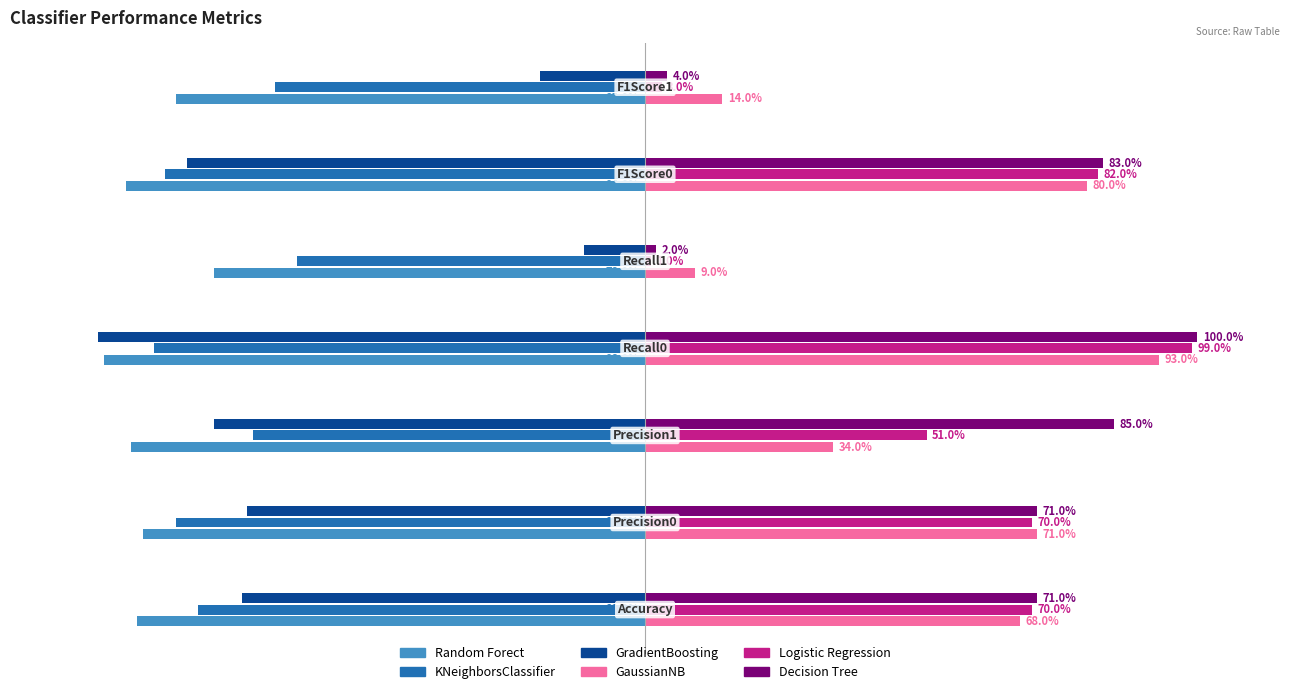

What are all the series names shown in the legend?

Random Forect, KNeighborsClassifier, GradientBoosting, GaussianNB, Logistic Regression, Decision Tree